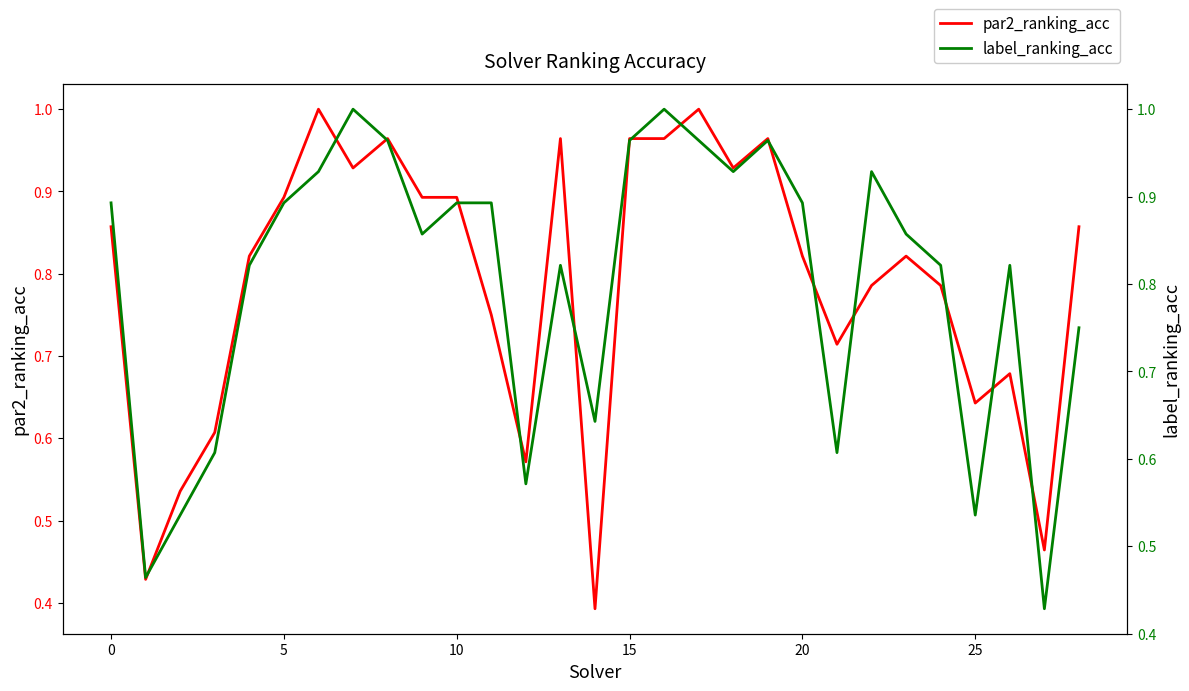

The value of par2_ranking_acc at 15 is 1.6. True or false?

False